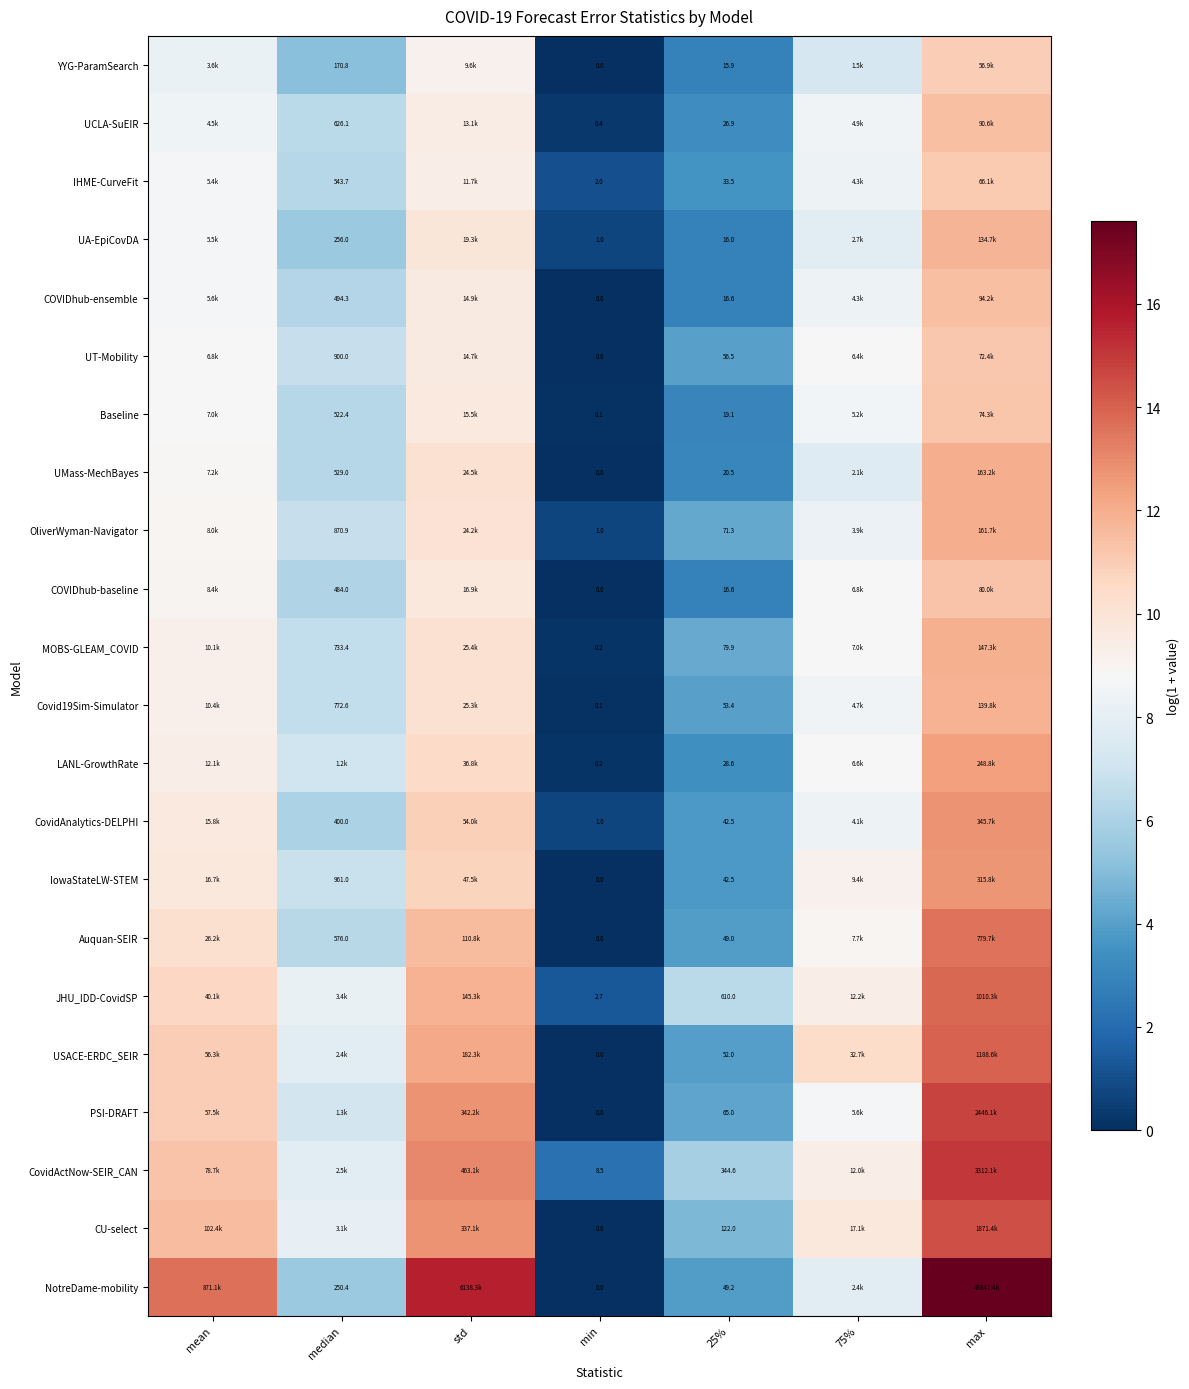

Which series has the largest range (max minus min)?

NotreDame-mobility